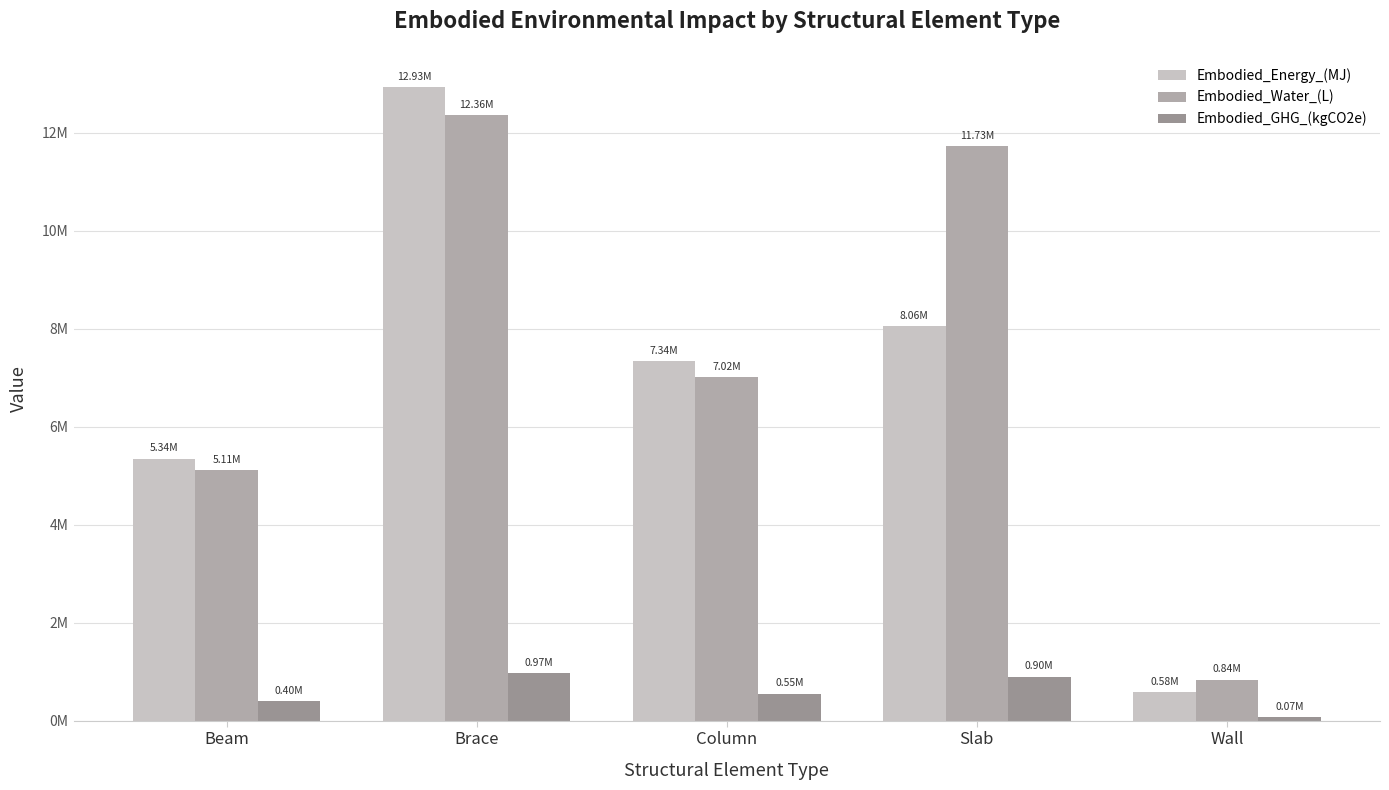

Rank the categories by Embodied_Energy_(MJ) value from lowest to highest.

Wall, Beam, Column, Slab, Brace